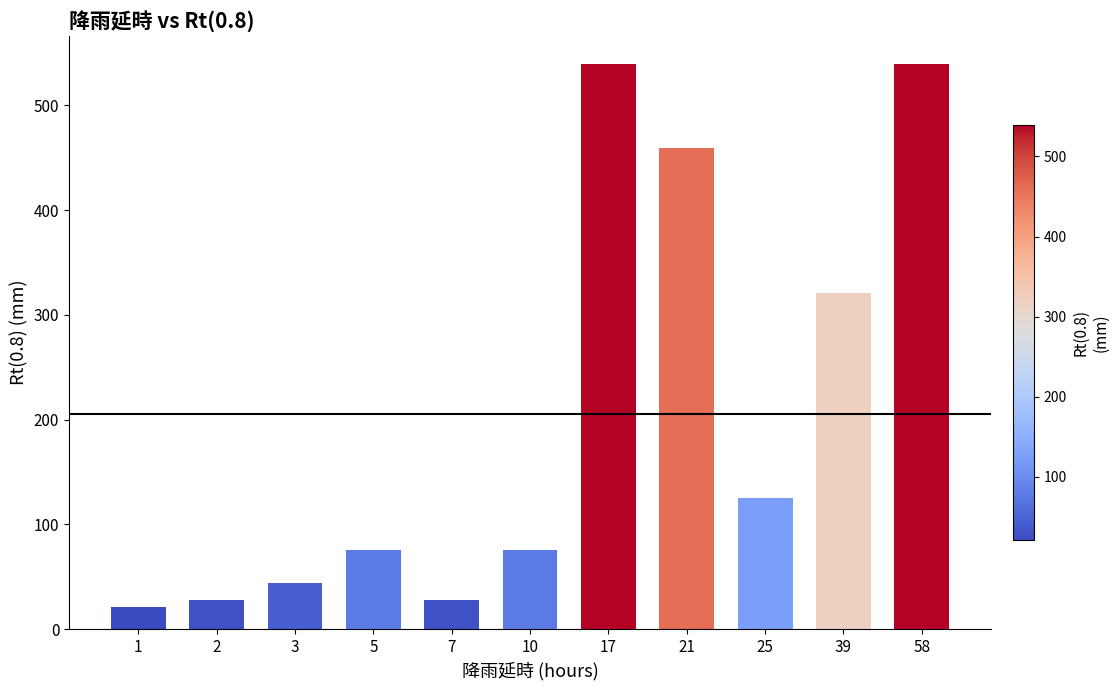

What is the sum of all values?

2254.8